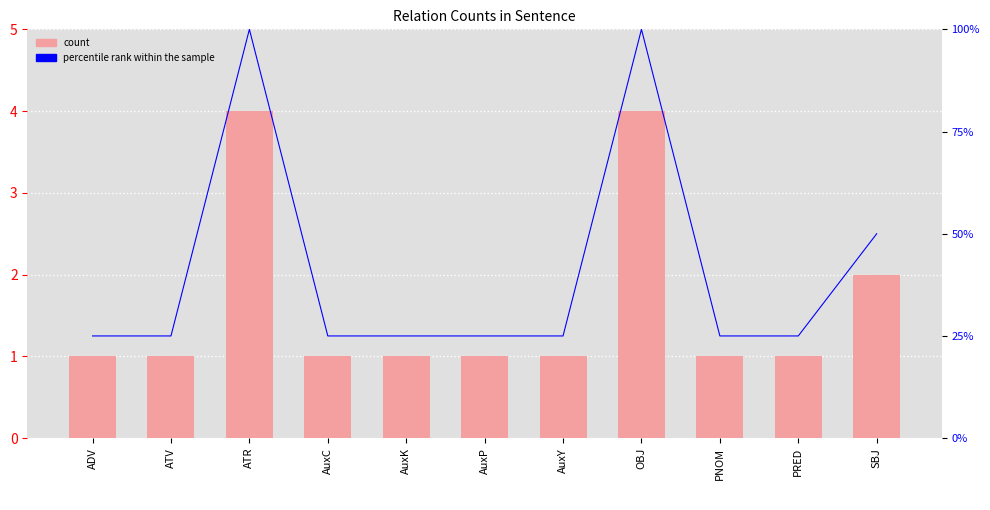

Reading left to right, extract all data points from this chart.

count: 1	1	4	1	1	1	1	4	1	1	2
percentile rank within the sample: 25	25	100	25	25	25	25	100	25	25	50